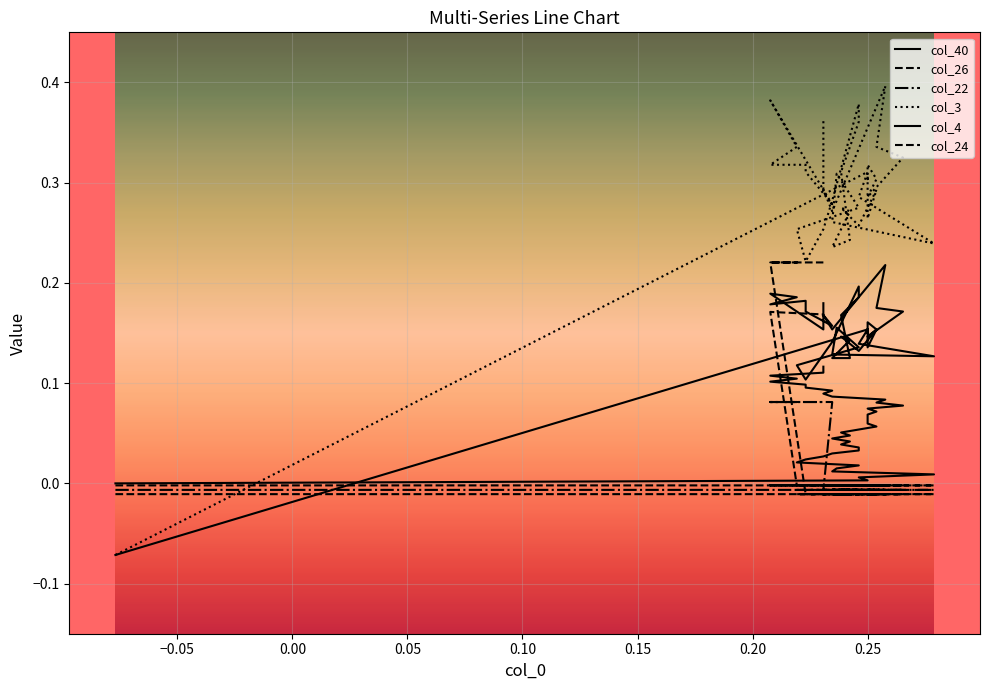

Reading left to right, extract all data points from this chart.

col_40: 0.0	0.0	0.0	0.0	0.0	0.0	0.0	0.0	0.0	0.0	0.0	0.0	0.0	0.0	0.0	0.0	0.0	0.1	0.1	0.1	0.1	0.1	0.1	0.1	0.1	0.1	0.1	0.1	0.1	0.1	0.1	0.1	0.1	0.1	0.1	0.1	0.1	0.1	0.1	0.1
col_26: -0.0	-0.0	-0.0	-0.0	-0.0	-0.0	-0.0	-0.0	-0.0	-0.0	-0.0	-0.0	-0.0	-0.0	-0.0	-0.0	-0.0	-0.0	-0.0	-0.0	-0.0	-0.0	-0.0	-0.0	-0.0	-0.0	-0.0	-0.0	-0.0	-0.0	-0.0	-0.0	-0.0	-0.0	-0.0	-0.0	0.2	0.2	0.2	0.2
col_22: -0.0	-0.0	-0.0	-0.0	-0.0	-0.0	-0.0	-0.0	-0.0	-0.0	-0.0	-0.0	-0.0	-0.0	-0.0	-0.0	-0.0	-0.0	-0.0	-0.0	-0.0	-0.0	-0.0	-0.0	-0.0	-0.0	-0.0	-0.0	-0.0	-0.0	-0.0	0.1	0.1	0.1	0.1	0.1	0.1	0.1	0.1	0.1
col_3: -0.1	0.3	0.3	0.2	0.3	0.3	0.3	0.3	0.2	0.3	0.3	0.4	0.4	0.3	0.2	0.2	0.3	0.3	0.3	0.3	0.3	0.3	0.3	0.3	0.3	0.3	0.3	0.3	0.4	0.3	0.3	0.3	0.3	0.3	0.3	0.3	0.4	0.3	0.3	0.4
col_4: -0.1	0.2	0.1	0.1	0.1	0.2	0.1	0.1	0.1	0.1	0.1	0.2	0.2	0.2	0.1	0.1	0.1	0.1	0.1	0.2	0.1	0.2	0.1	0.2	0.2	0.1	0.2	0.2	0.2	0.2	0.2	0.2	0.2	0.2	0.2	0.2	0.2	0.2	0.2	0.2
col_24: -0.0	-0.0	-0.0	-0.0	-0.0	-0.0	-0.0	-0.0	-0.0	-0.0	-0.0	-0.0	-0.0	-0.0	-0.0	-0.0	-0.0	-0.0	-0.0	-0.0	-0.0	-0.0	-0.0	-0.0	-0.0	-0.0	-0.0	-0.0	-0.0	-0.0	-0.0	-0.0	-0.0	-0.0	0.2	0.2	0.2	0.2	0.2	0.2